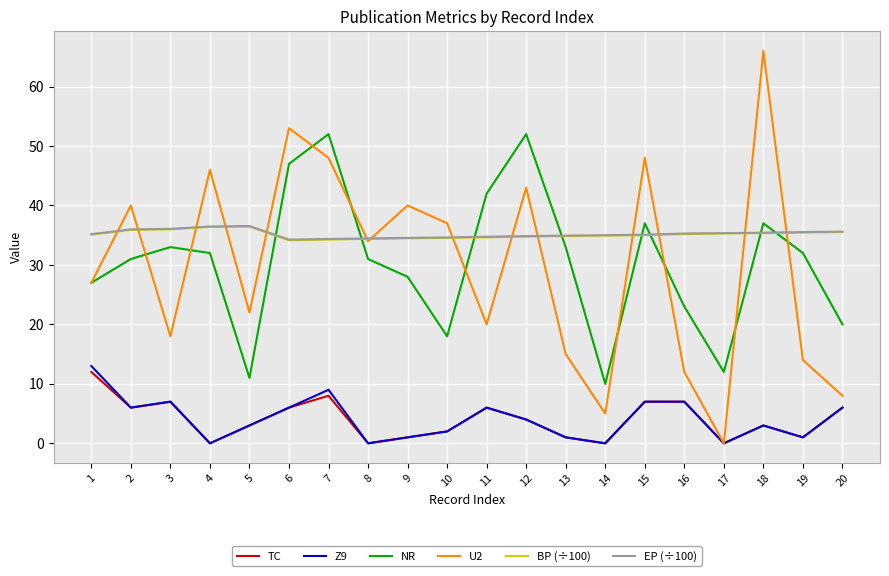

What is the average value of the EP (÷100) series?

35.2